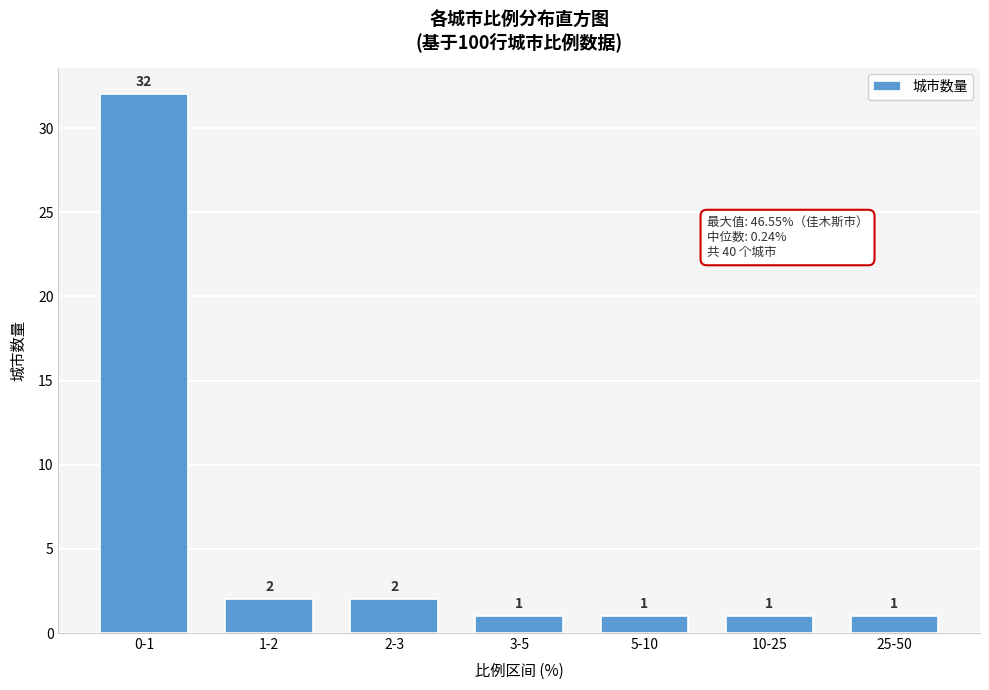

Reading right to left, list all the values displayed in this chart.

1	1	1	1	2	2	32